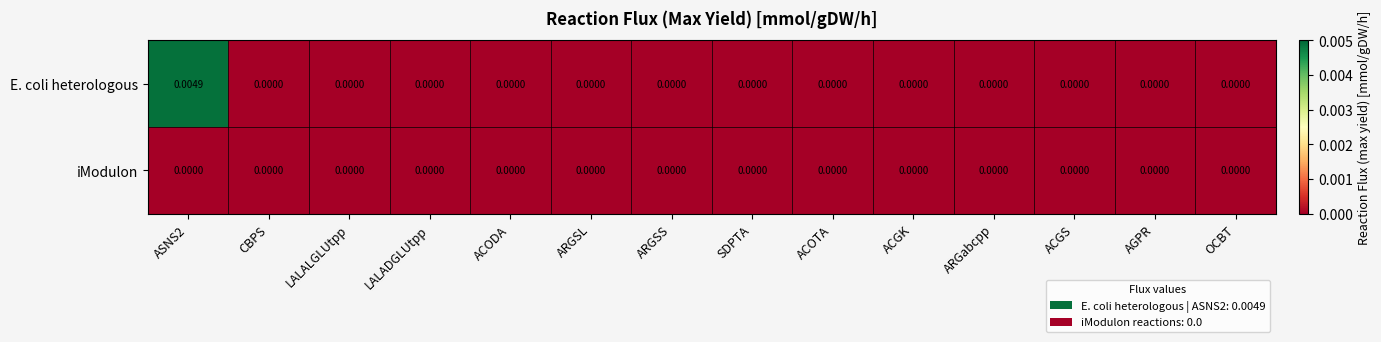

List the series in order of their peak value, lowest first.

iModulon, E. coli heterologous